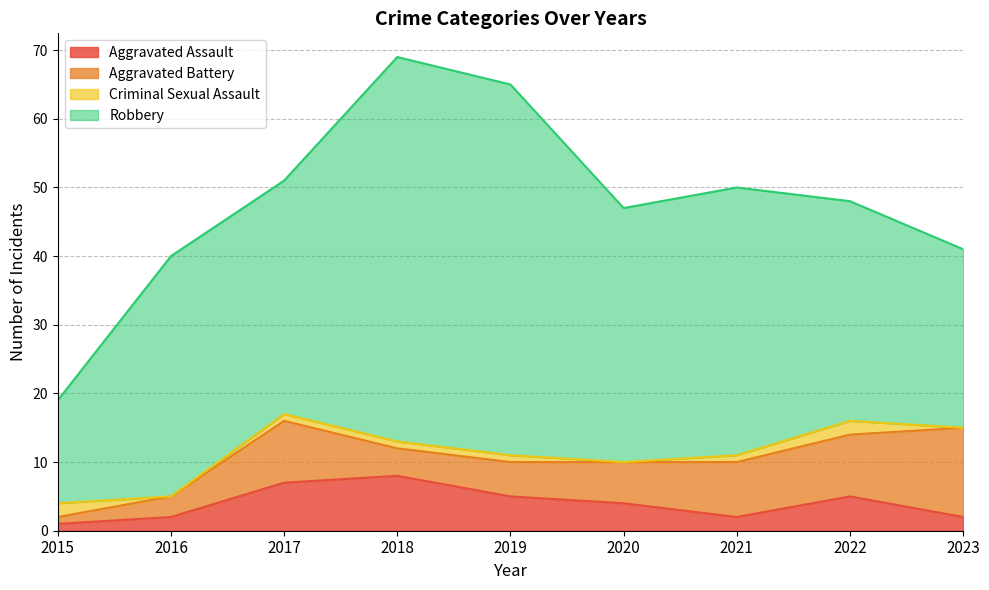

True or false: Aggravated Battery and Robbery cross at least once.

False